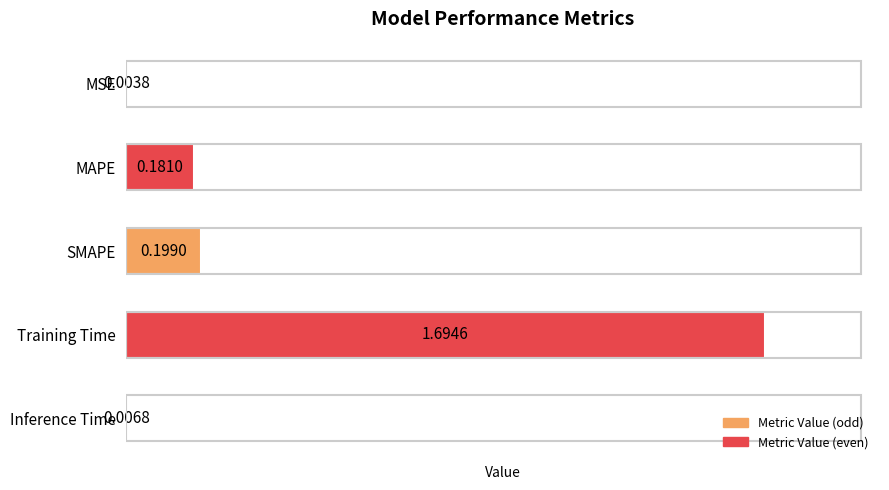

What is the change in value from MSE to SMAPE?

+0.2